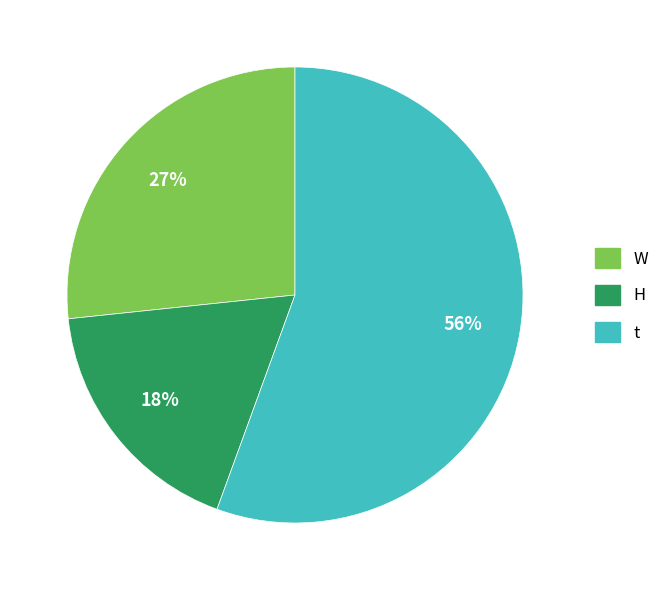

To the nearest percent, what percentage of the pie is W?

27%